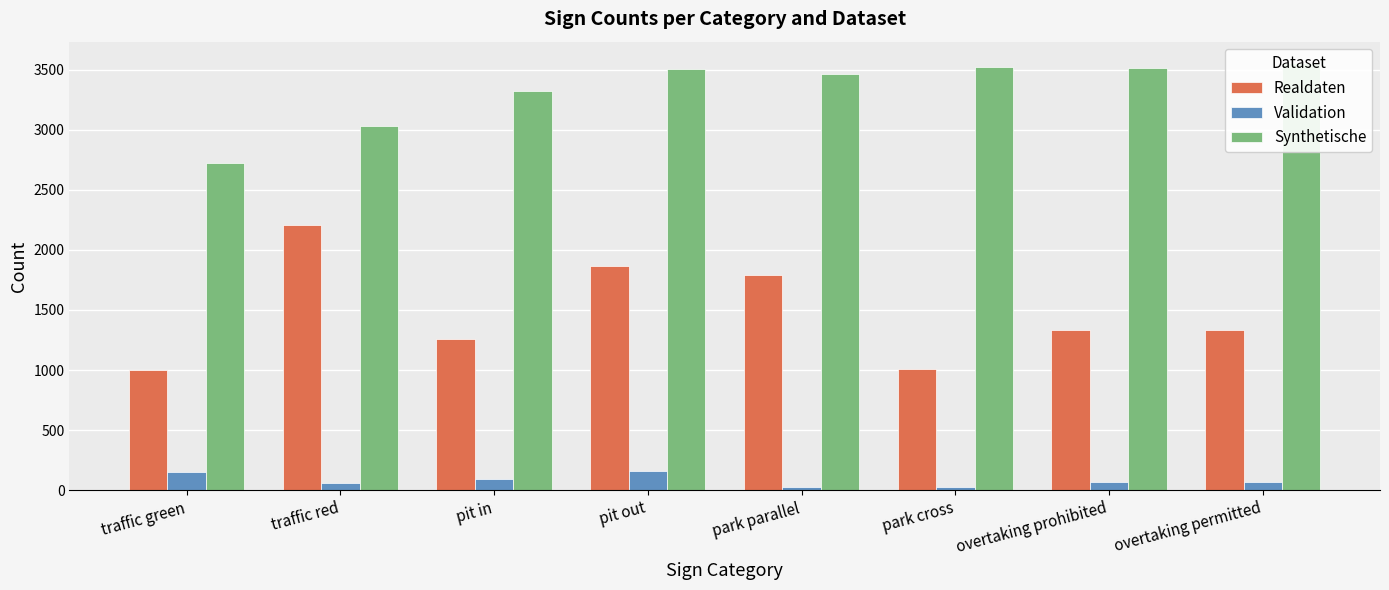

At which category is the sum across all series the highest?

pit out